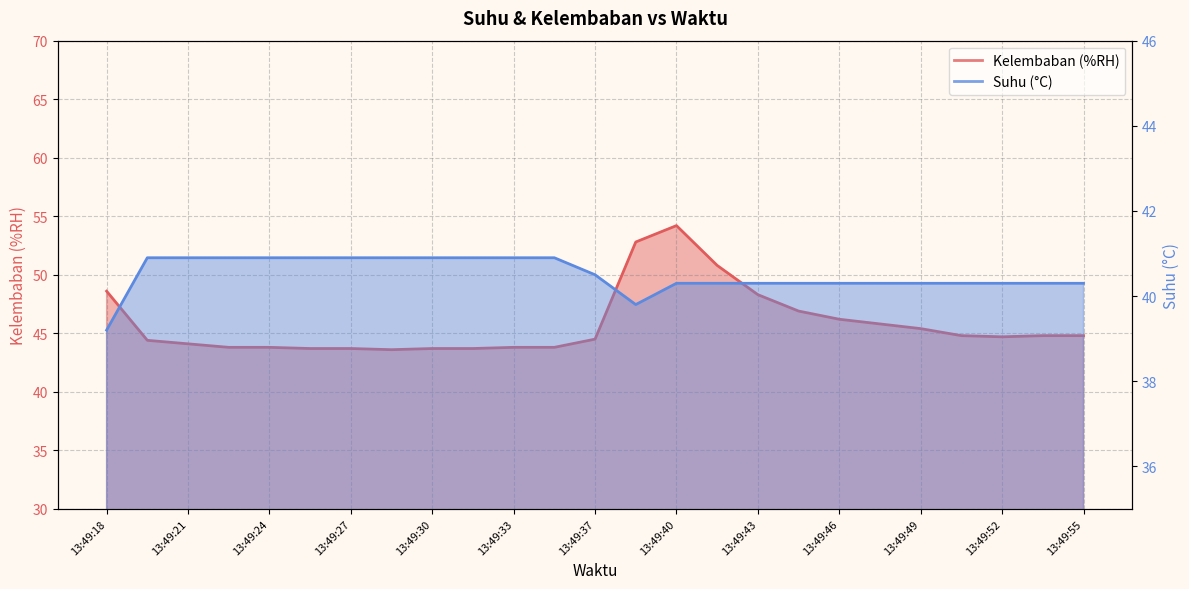

What is the value of the Suhu (°C) point at the 9th from the left?

40.9